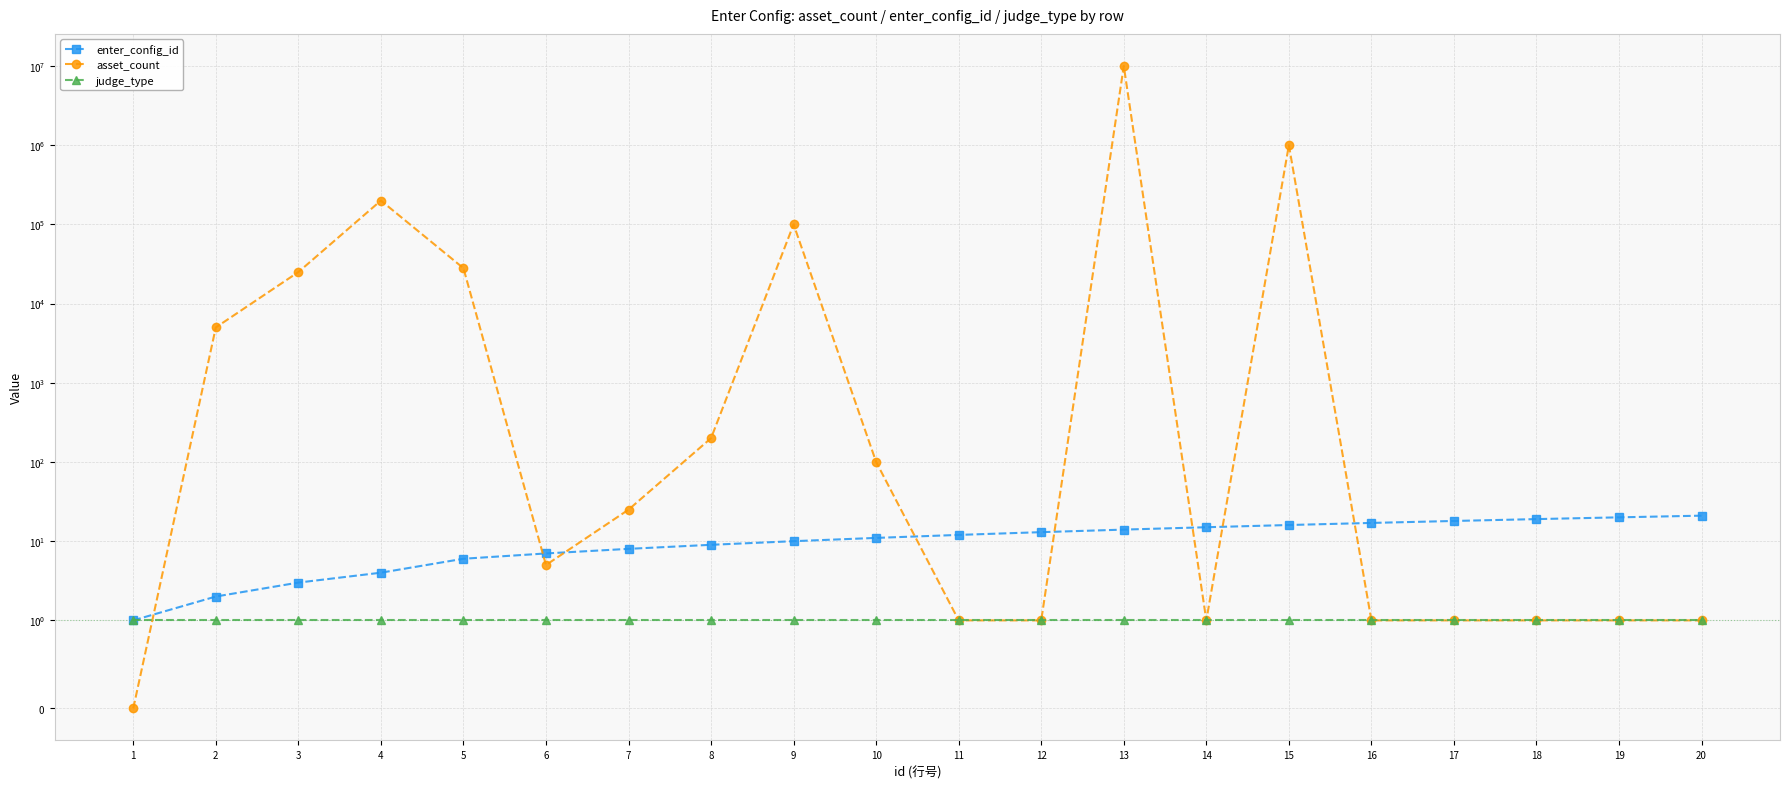

What is the lowest value of the judge_type series?

1